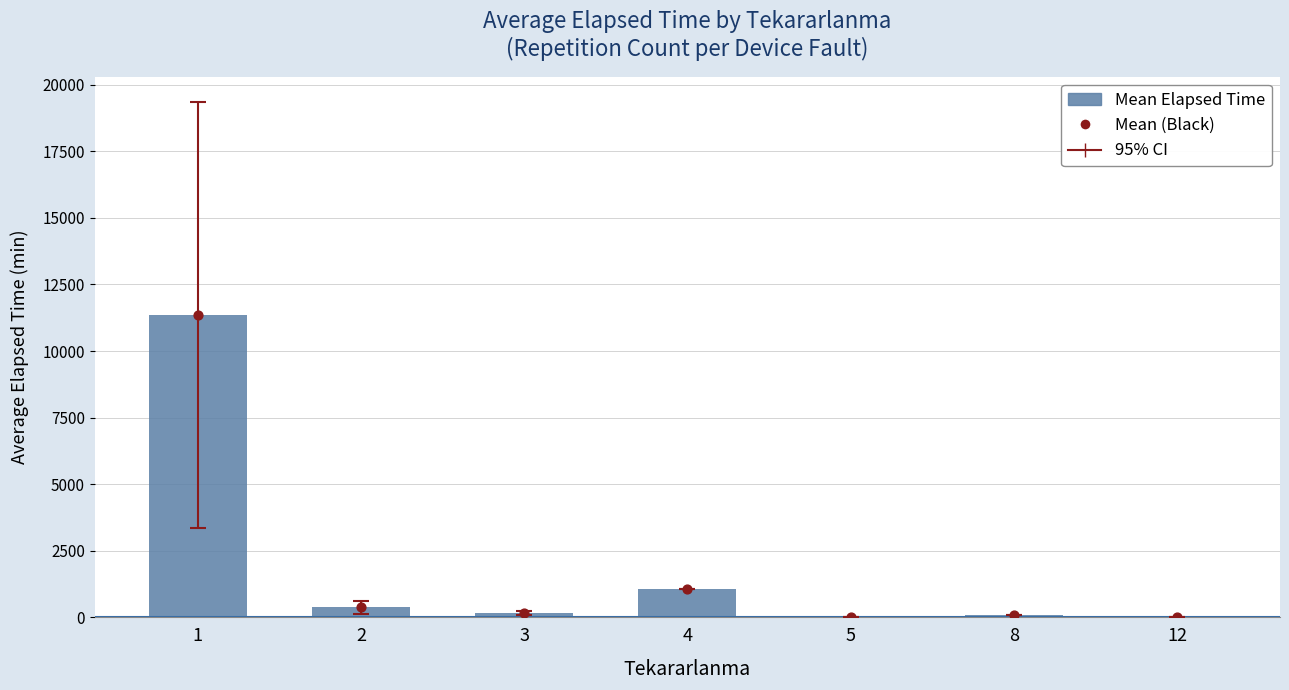

Which series reaches the minimum Y coordinate?

Mean Elapsed Time